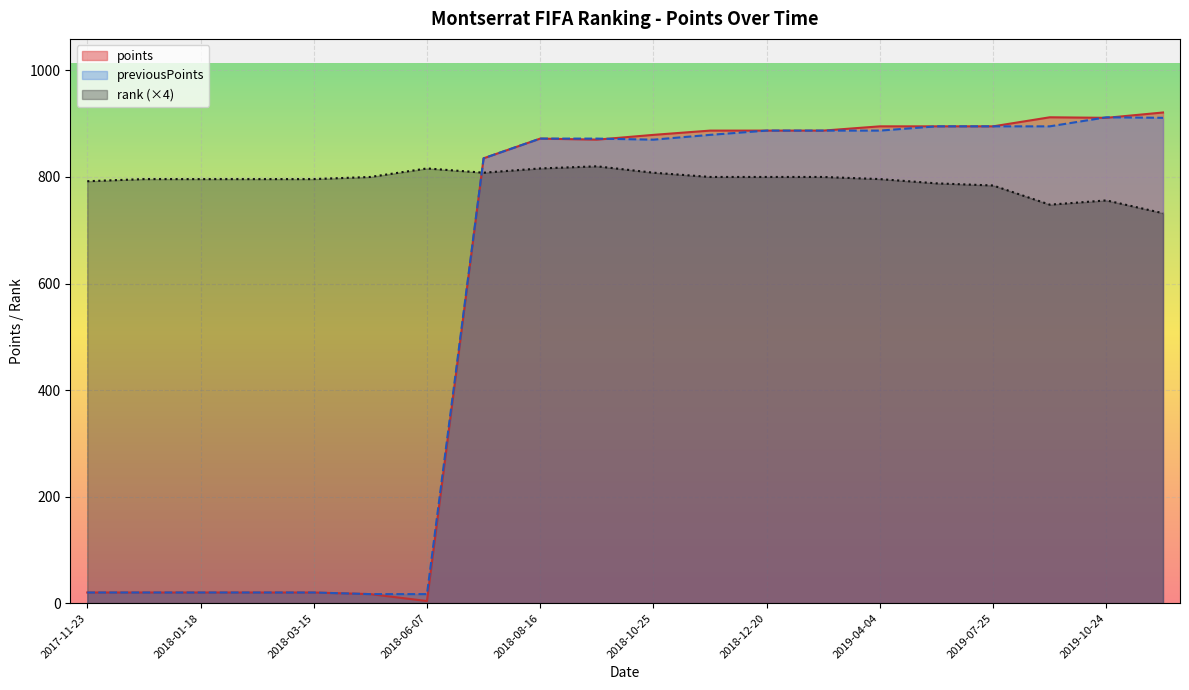

The value of rank at 2019-06-14 is 322. True or false?

False